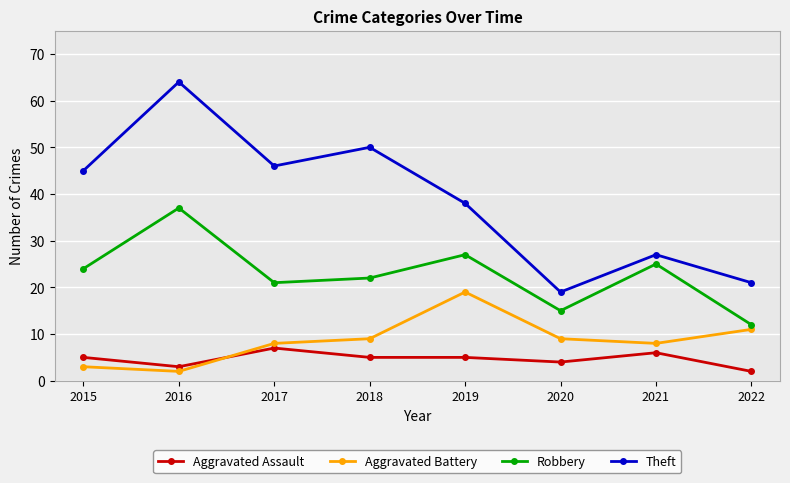

Which series changed the most between 2016 and 2017?

Theft